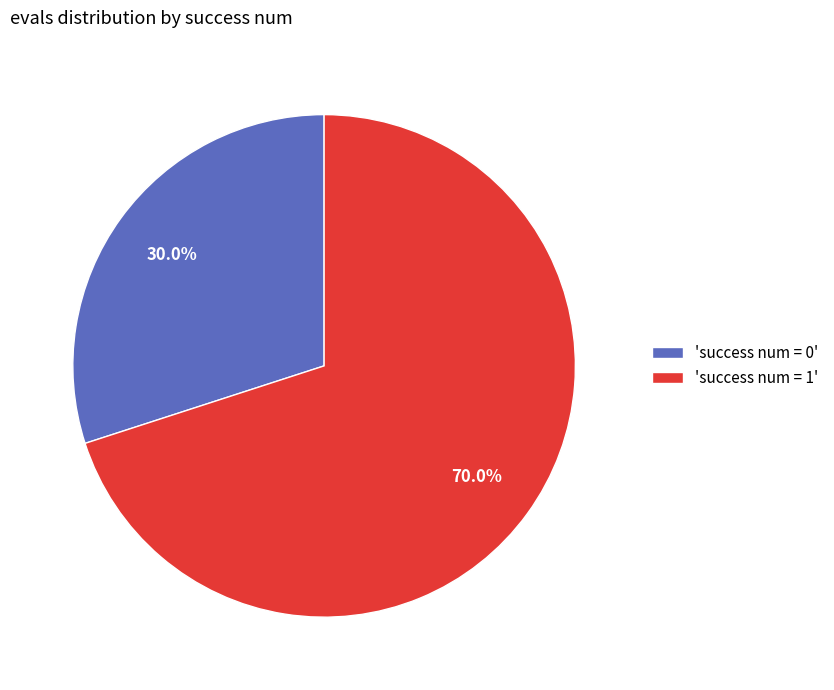

What is the smallest slice in the pie chart?

'success num = 0'